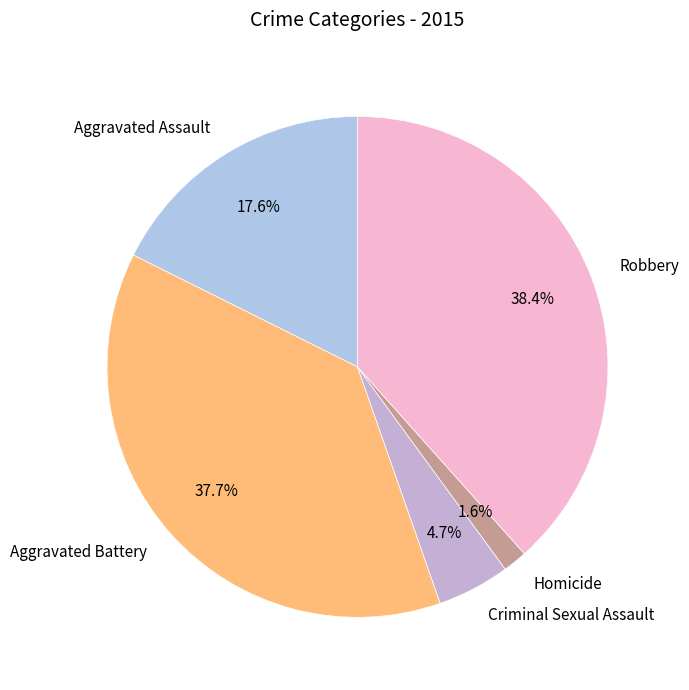

To the nearest percent, what is the average slice percentage?

20%